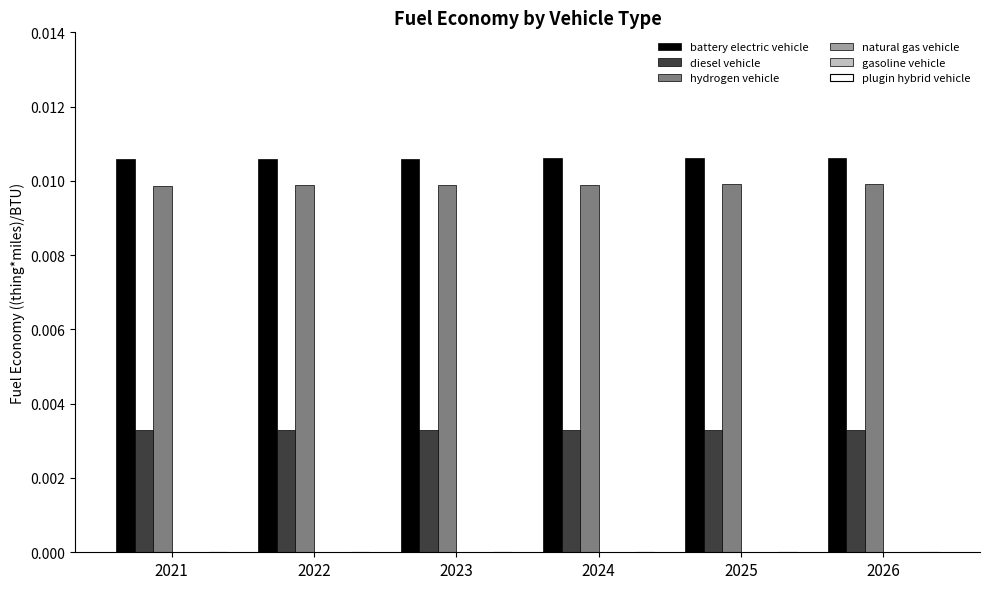

At how many categories does at least one series exceed 0?

6